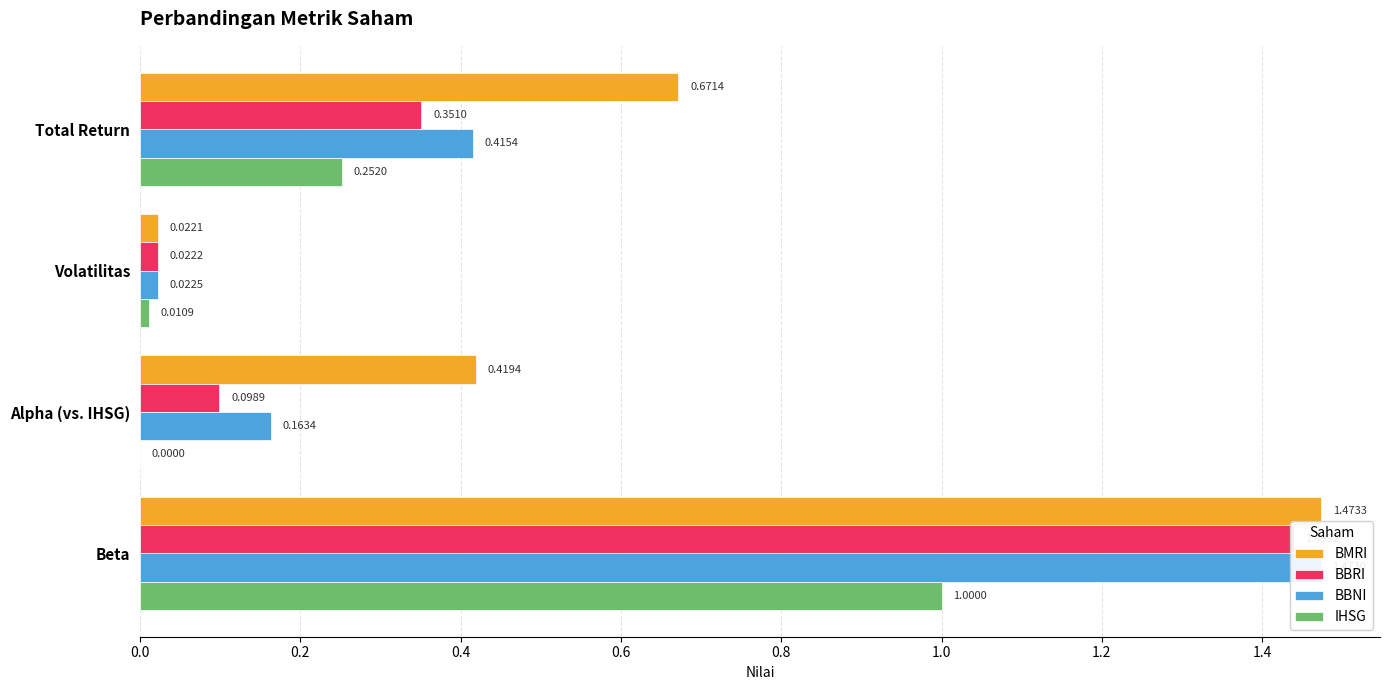

Are the bars horizontal?

Yes